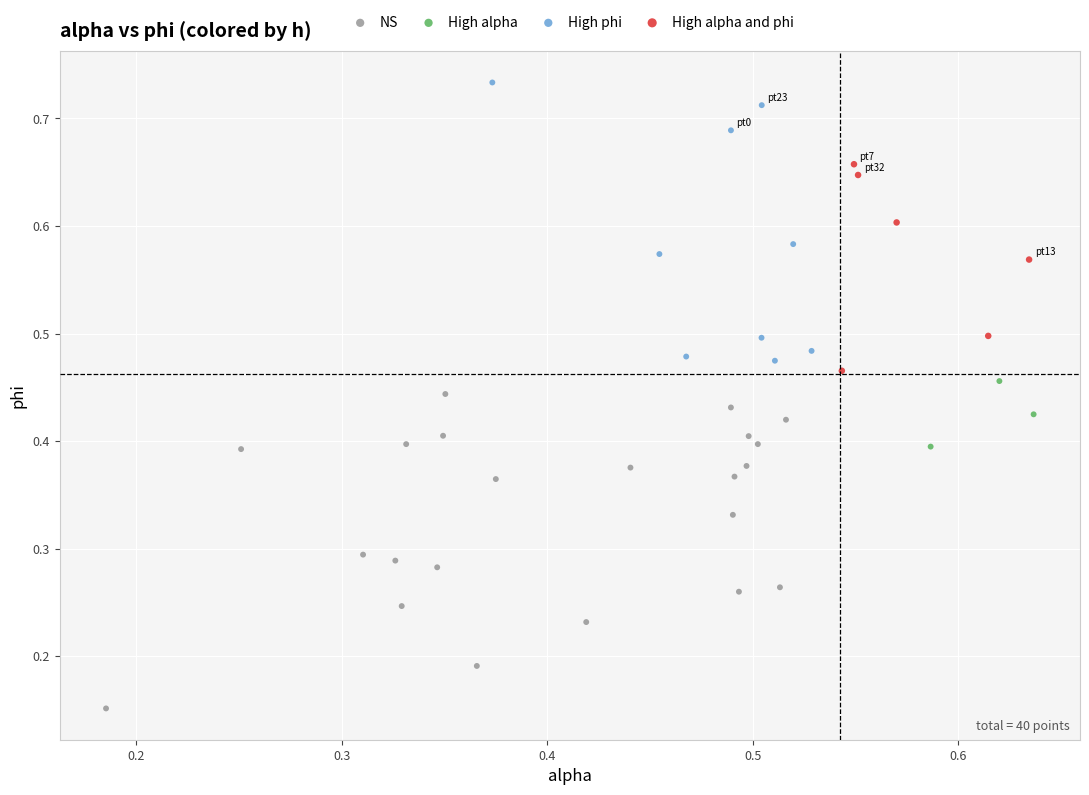

What are all the series names shown in the legend?

NS, High alpha, High phi, High alpha and phi